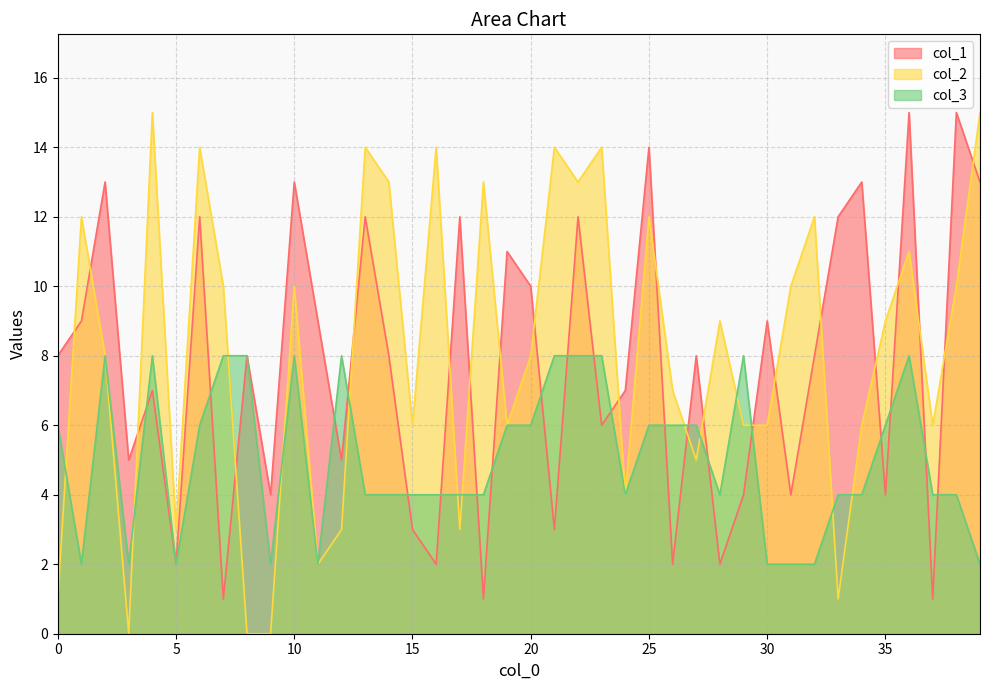

How many data points in col_2 are above 9?

18